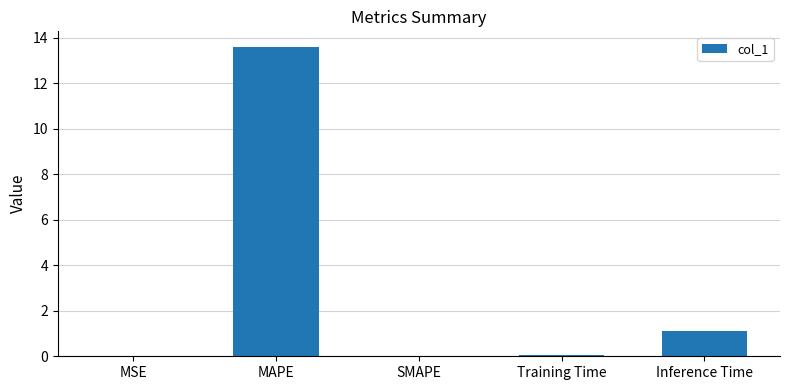

True or false: the data shows 13.6 at MAPE.

True